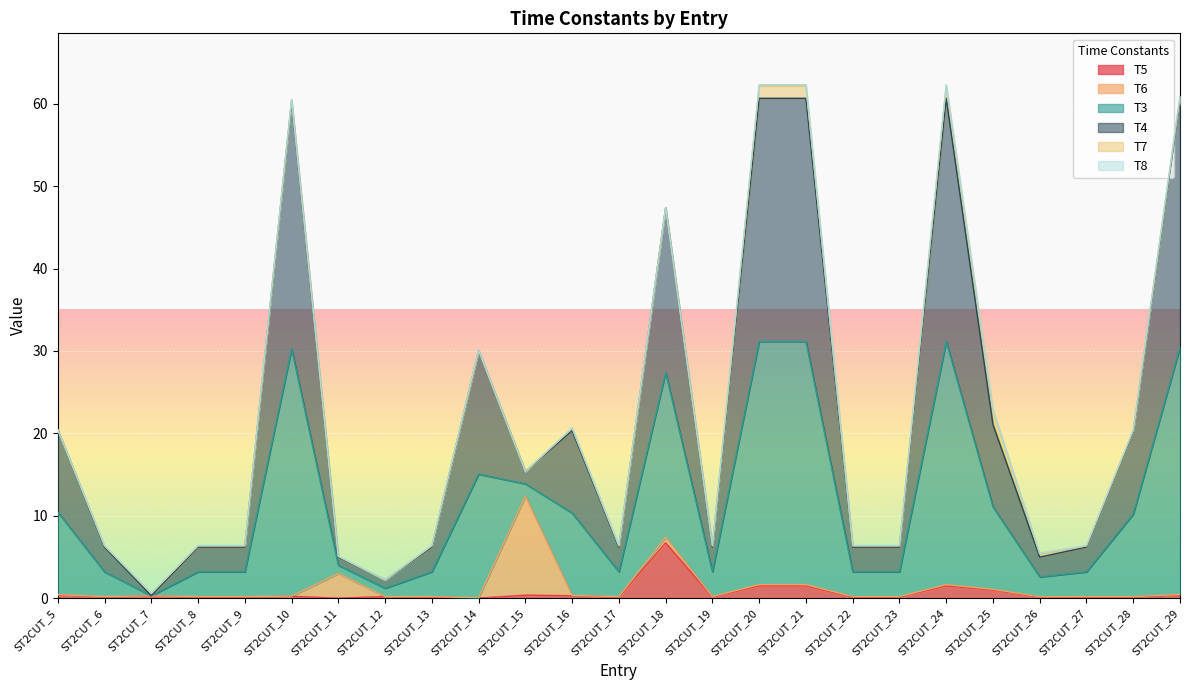

How many lines are shown in the chart?

6